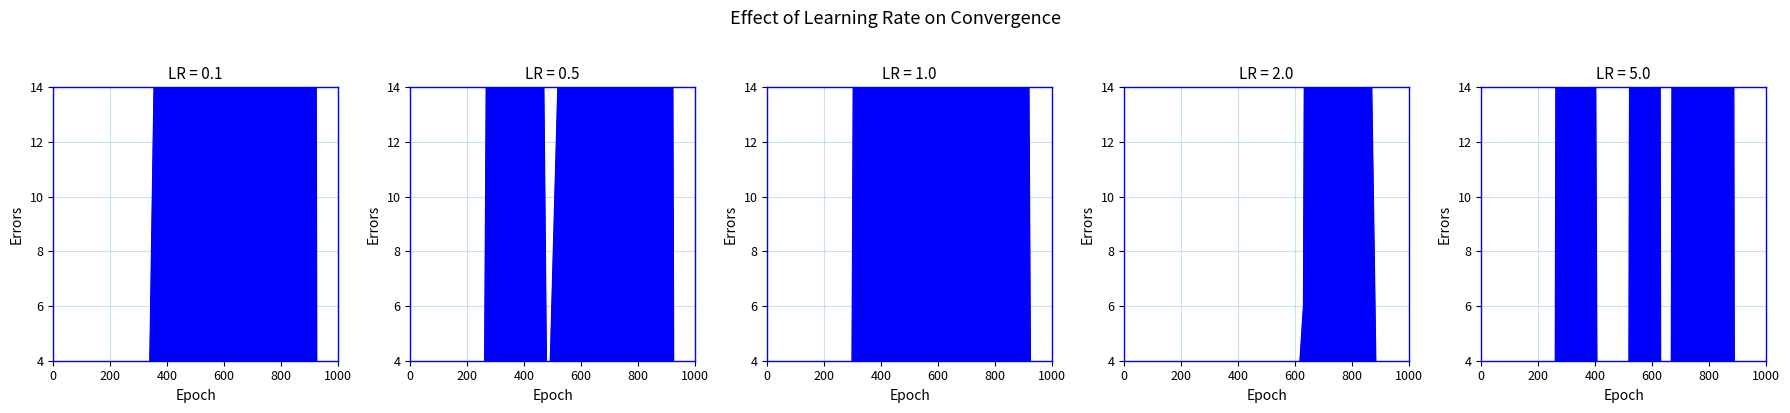

At how many categories does at least one series exceed 65?

17